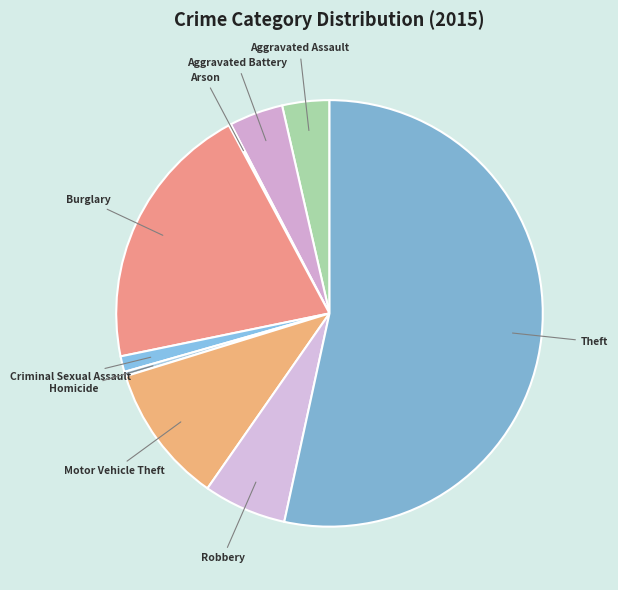

Between Theft and Robbery, which is larger?

Theft